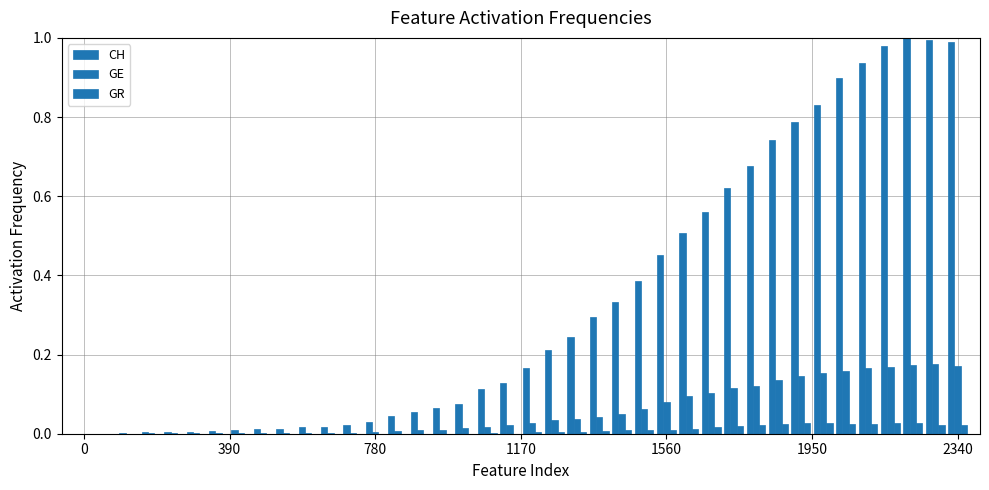

At how many categories does at least one series exceed 0?

39